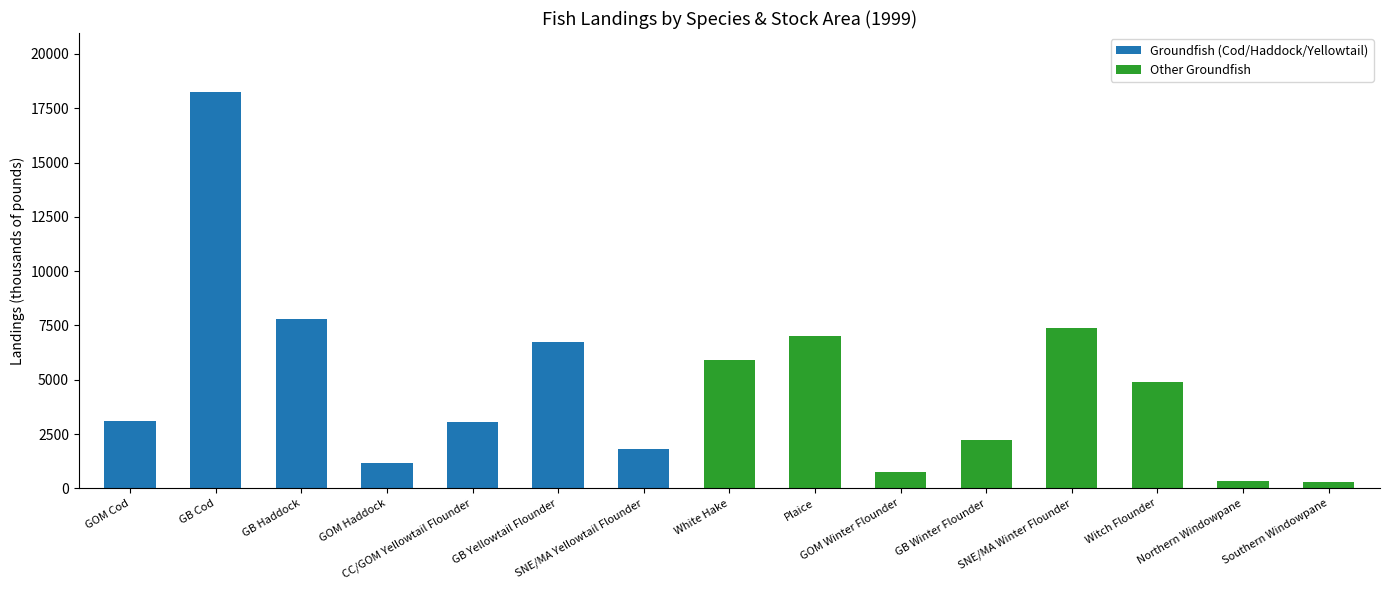

What is the value of the 4th bar from the left?

1178